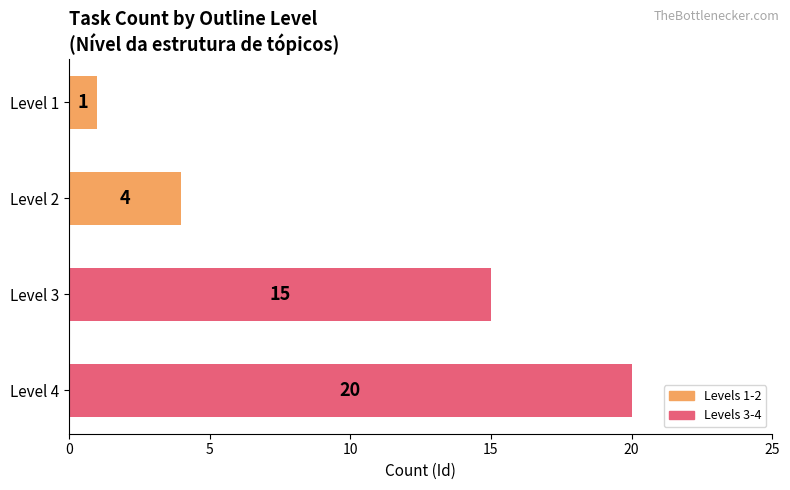

True or false: the data shows 23 at Level 3.

False